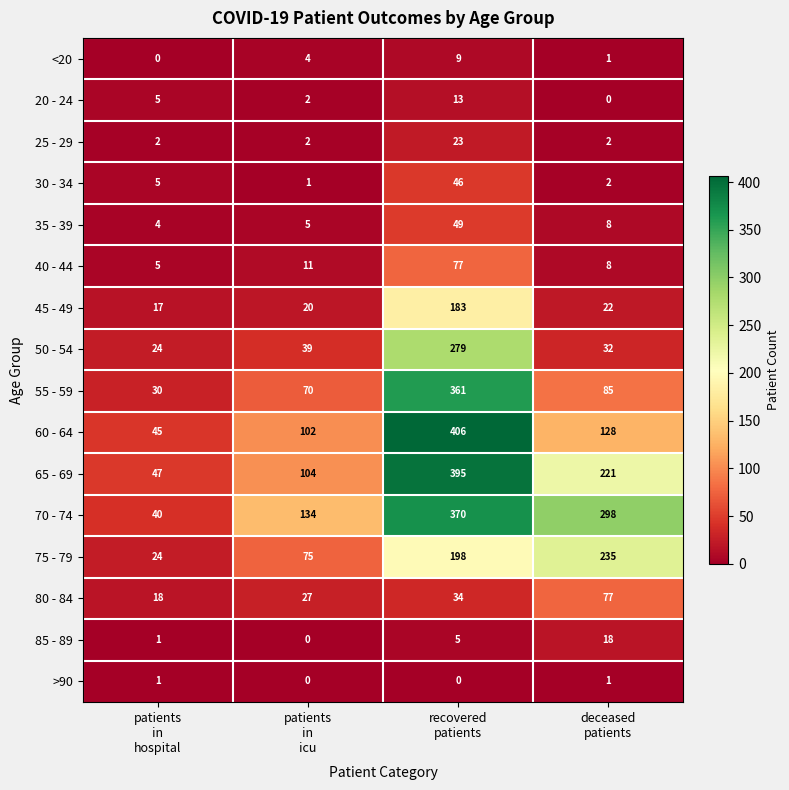

What is the sum of all 30 - 34 values?

54